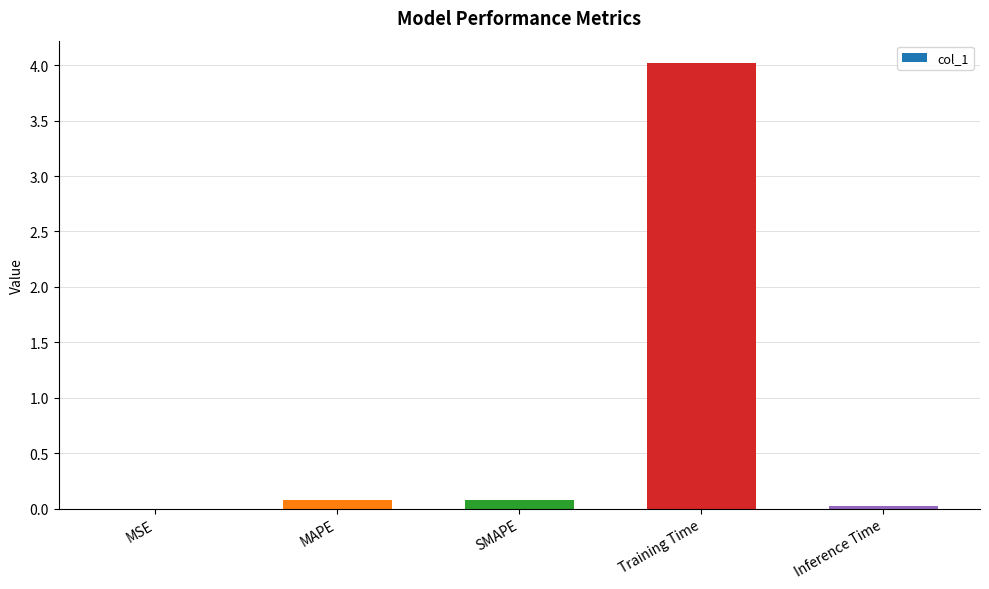

The value at Training Time is 4.0. True or false?

True